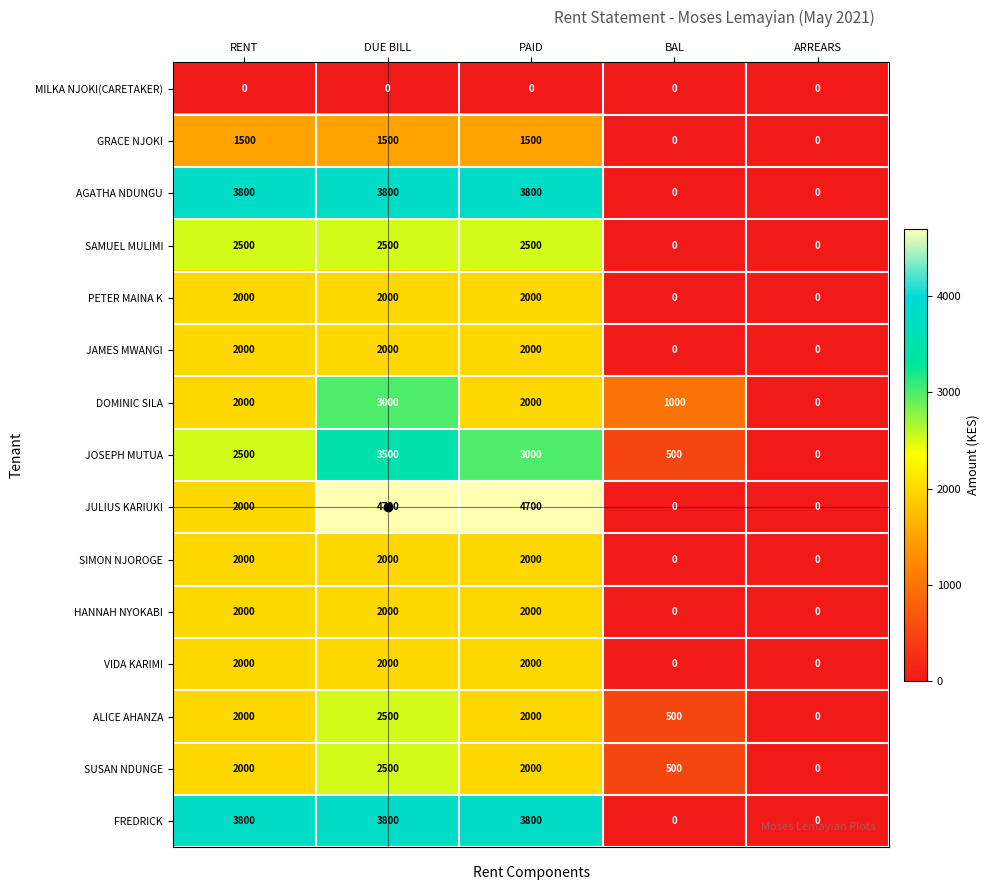

How many GRACE NJOKI values are between 0 and 1500?

5